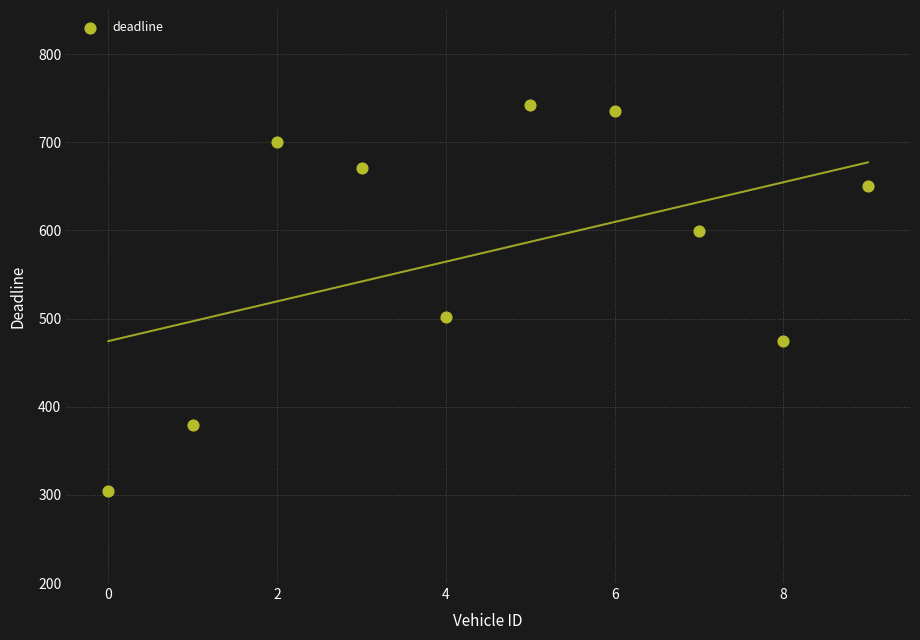

What Y value in the scatter plot is closest to 523?

502